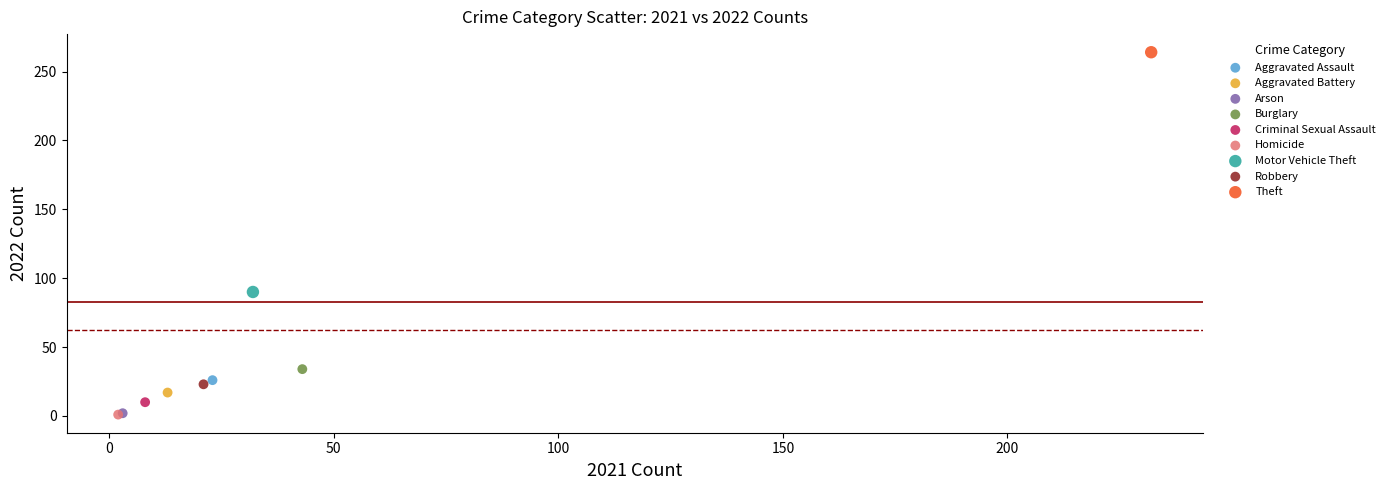

What are all the series names shown in the legend?

Aggravated Assault, Aggravated Battery, Arson, Burglary, Criminal Sexual Assault, Homicide, Motor Vehicle Theft, Robbery, Theft